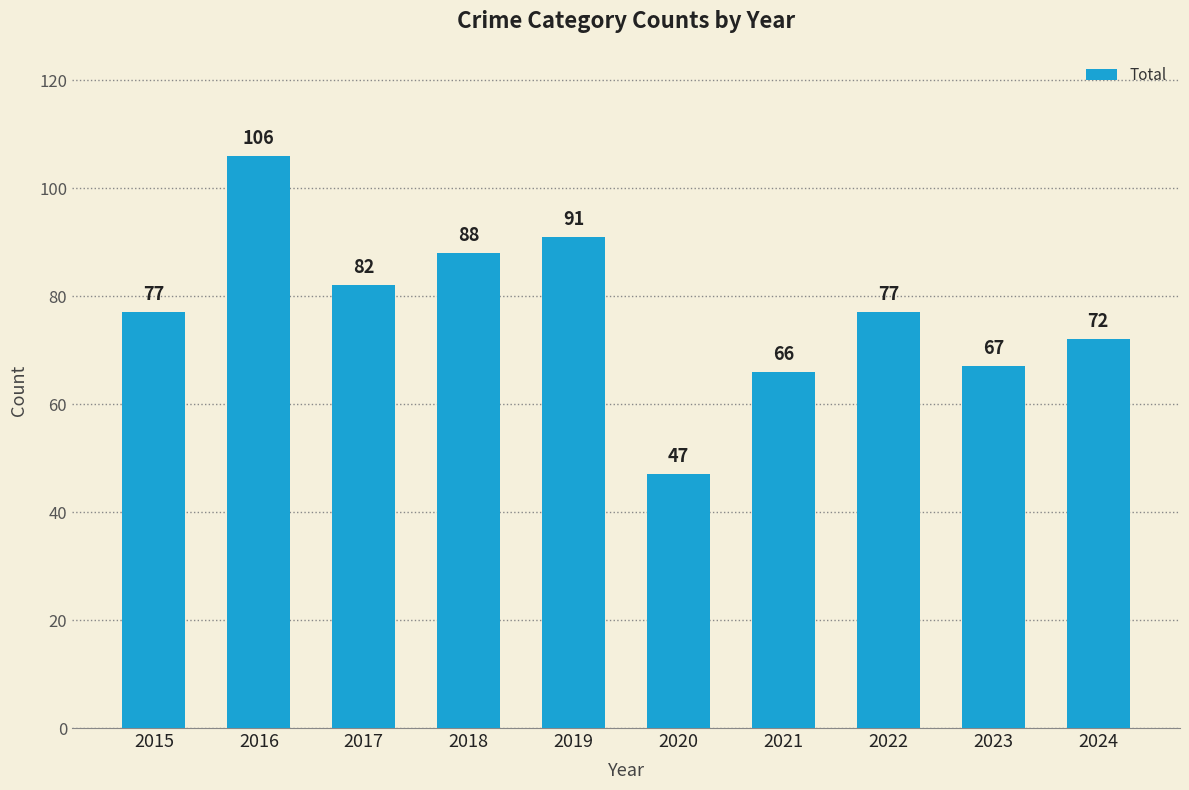

The value at 2016 is 29. True or false?

False